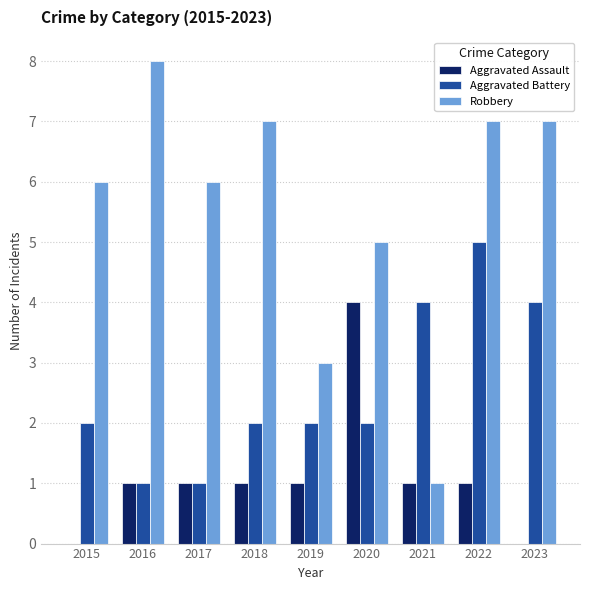

Which series changed the most between 2016 and 2021?

Robbery